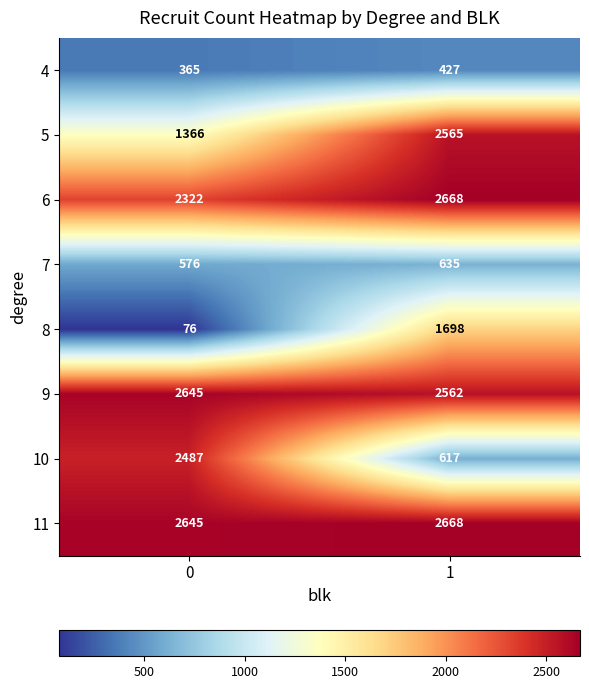

Reading right to left, list all the values displayed in this chart.

4: 427	365
5: 2565	1366
6: 2668	2322
7: 635	576
8: 1698	76
9: 2562	2645
10: 617	2487
11: 2668	2645